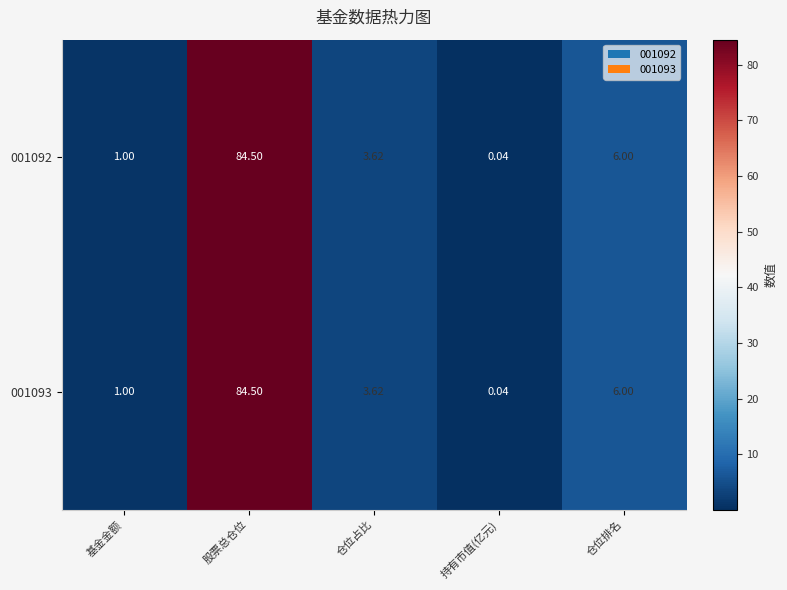

Where does the 001093 series first go above 3?

股票总仓位